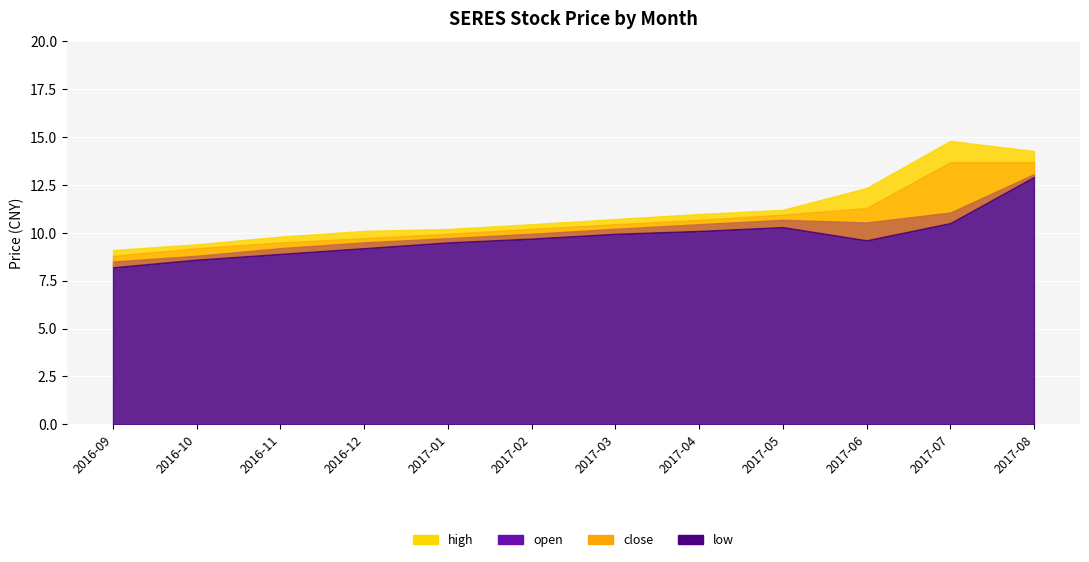

True or false: low and open intersect in this chart.

False